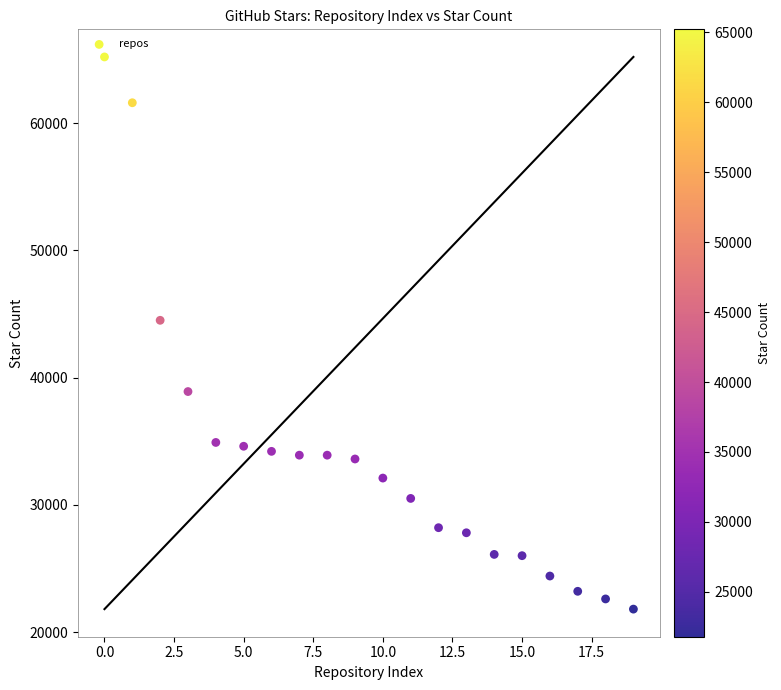

What is the range of Y values (max minus min)?

43400